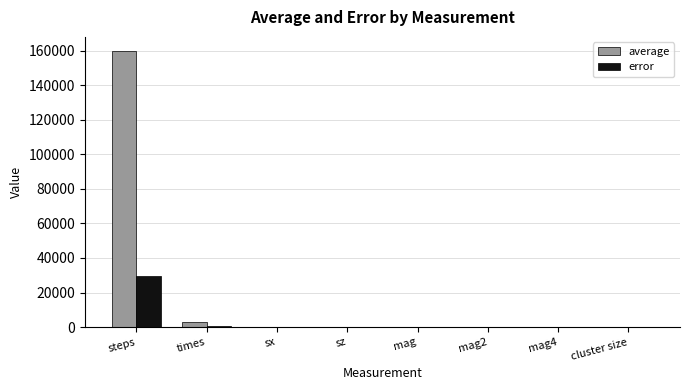

What is the sum of all error values?

30249.1